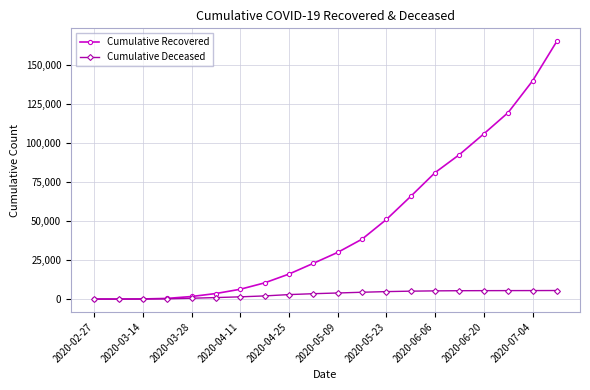

Which series has the widest spread of values?

Cumulative Recovered